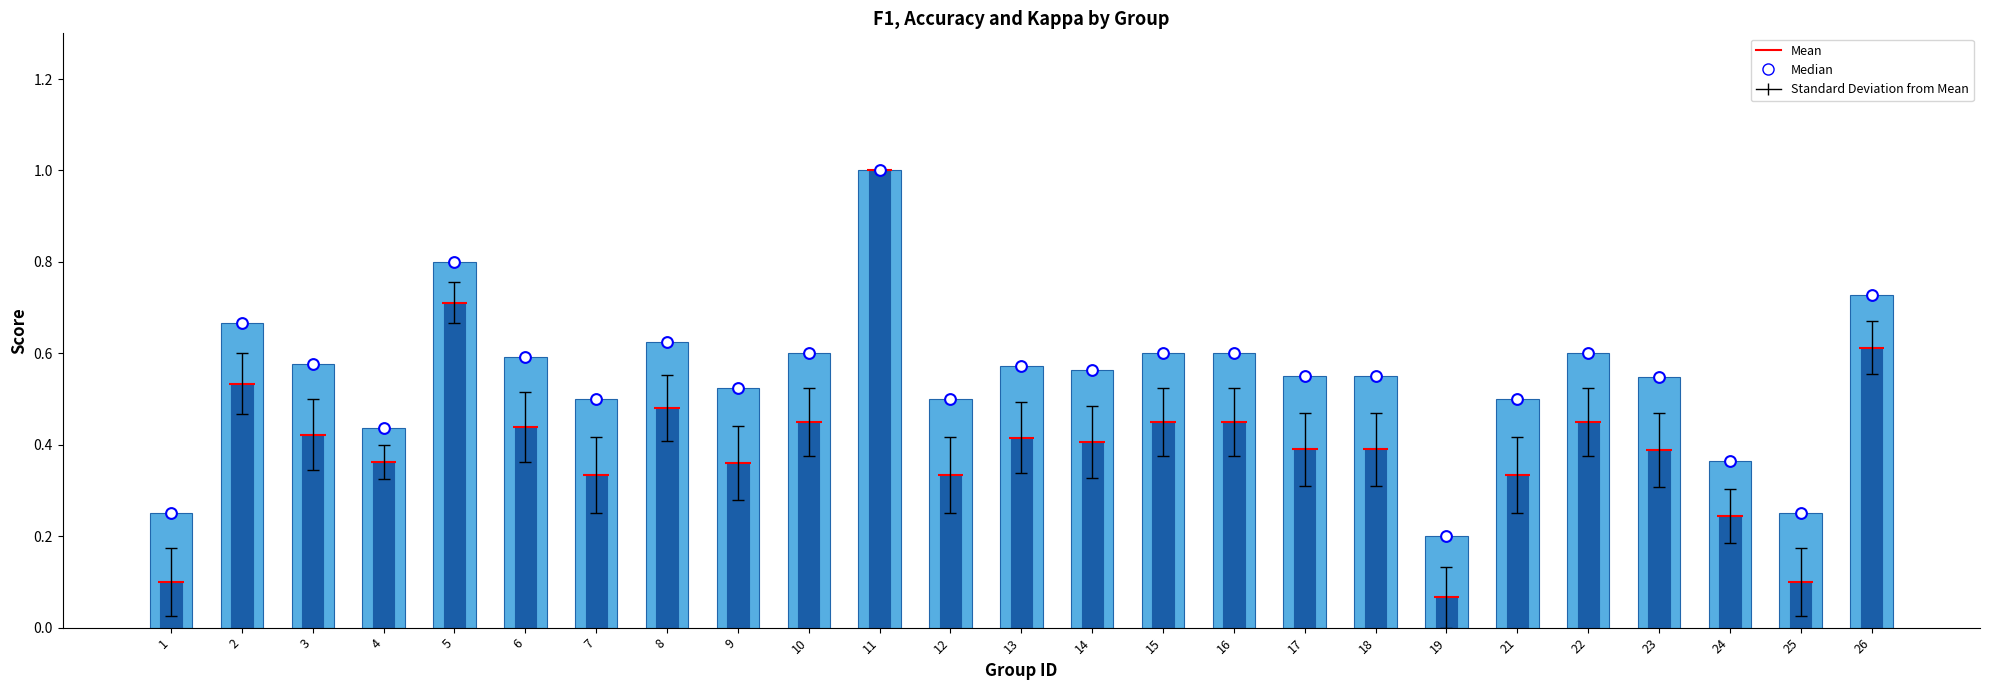

Which series reaches the minimum Y coordinate?

f1